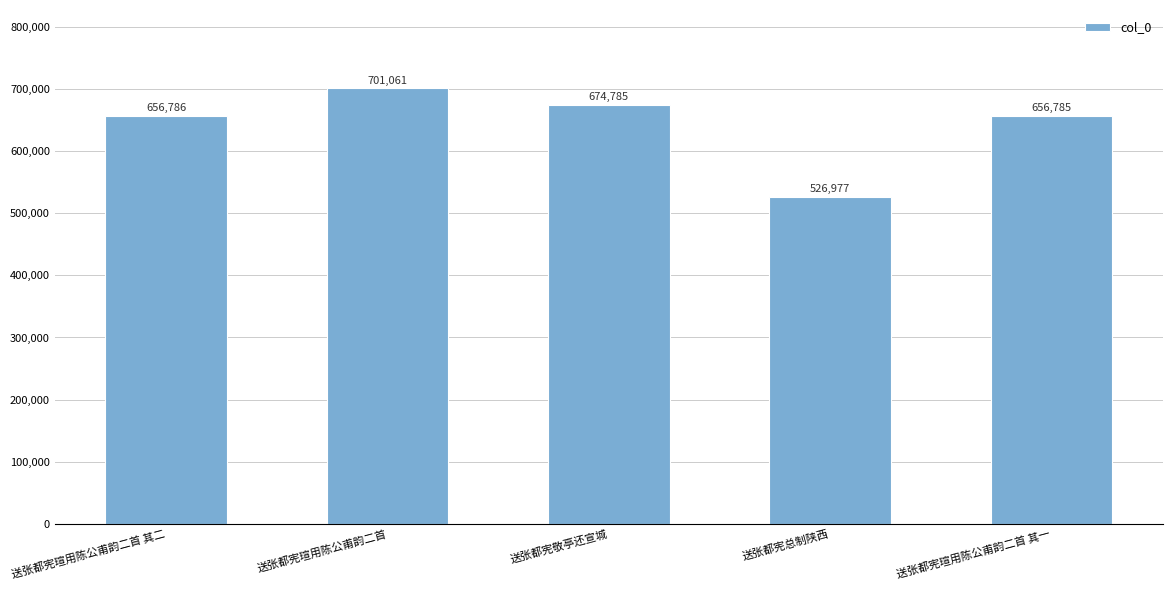

What is the change in value from 送张都宪瑄用陈公甫韵二首 to 送张都宪瑄用陈公甫韵二首 其一?

-44276